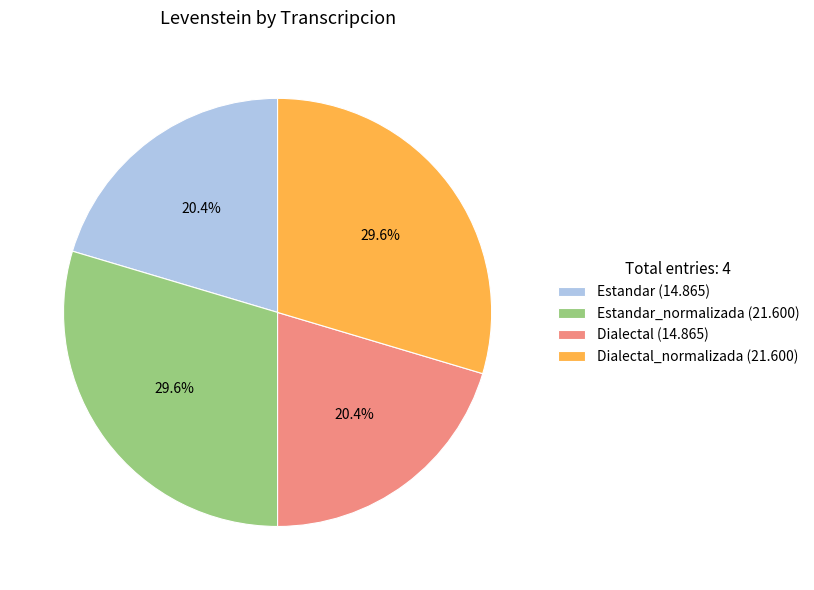

How many segments does this pie chart have?

4